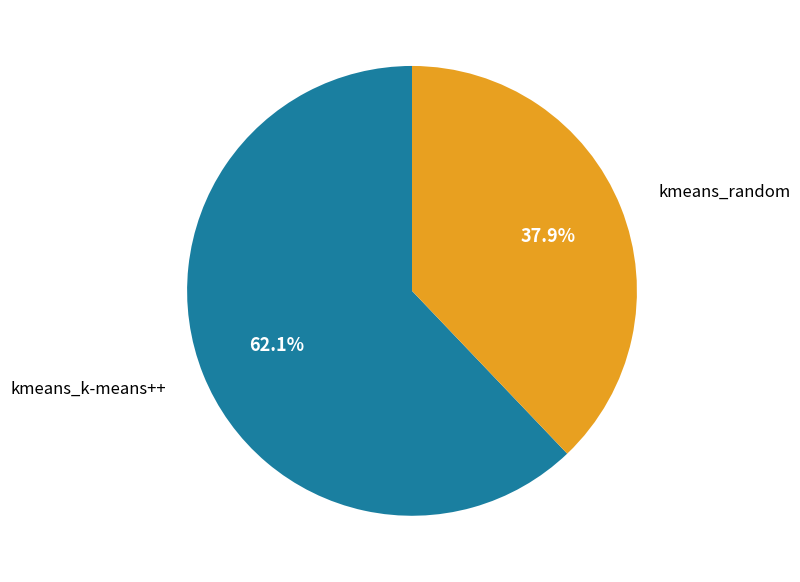

What percentage is the kmeans_k-means++ slice, to the nearest percent?

62%